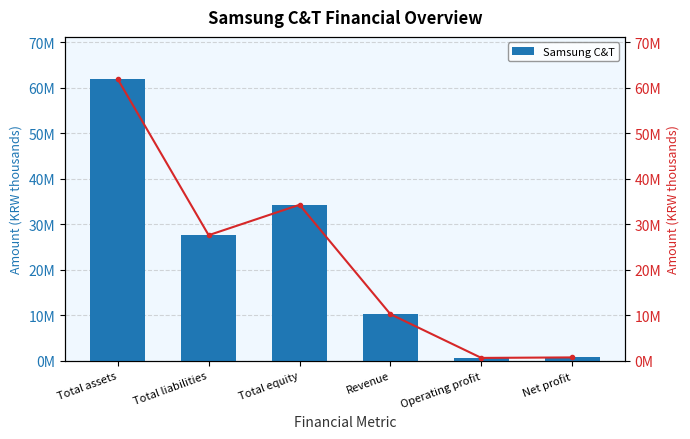

What is the label of the 5th bar from the left?

Operating profit